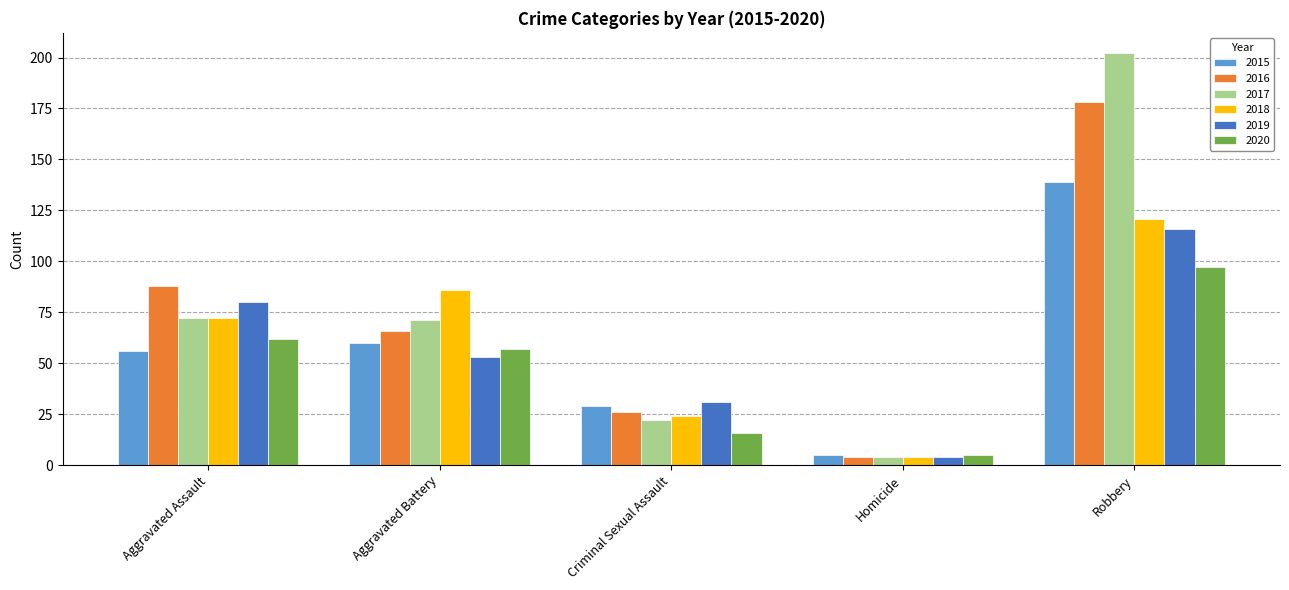

What is the label of the 3rd bar from the right?

Criminal Sexual Assault